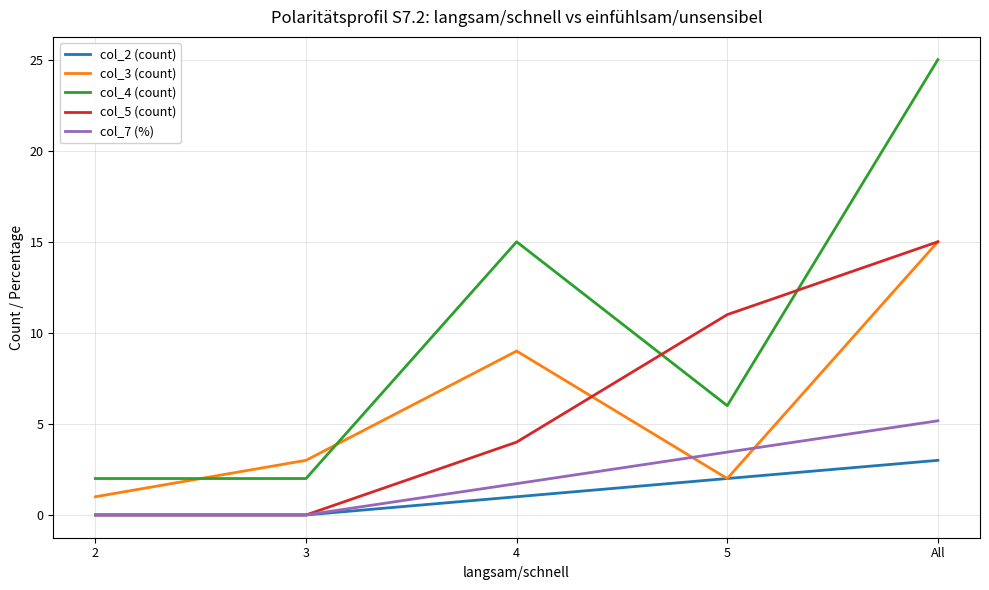

What is the greatest value displayed?

25.0